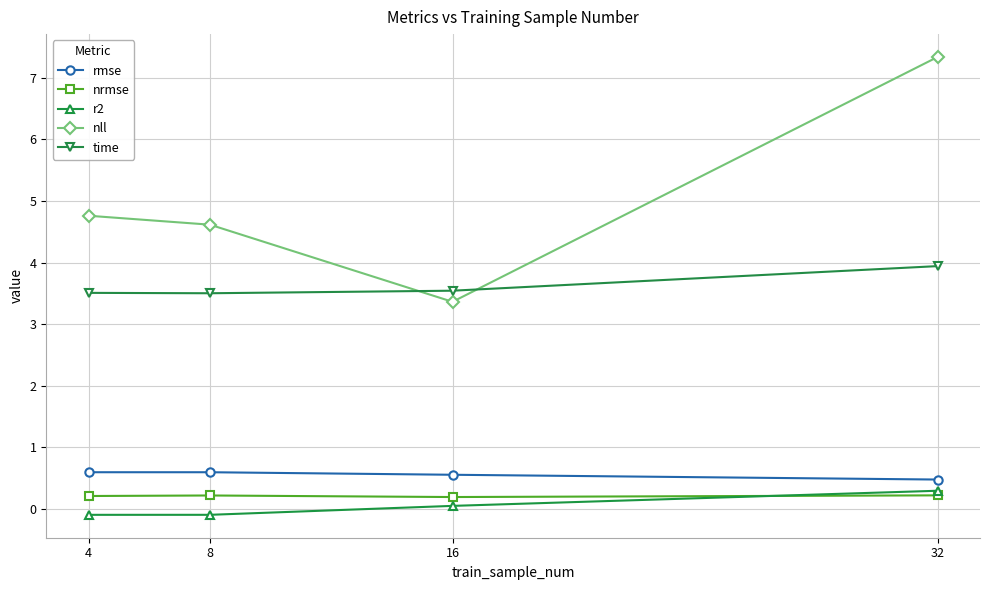

The value of nll at 32 is 7.3. True or false?

True